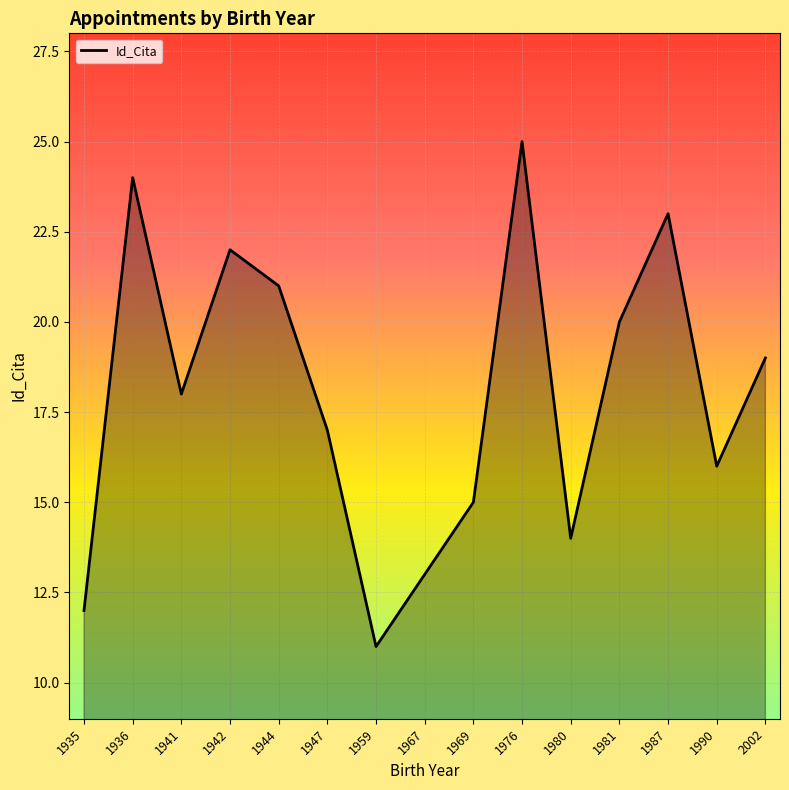

At which label is the value closest to 18?

1941